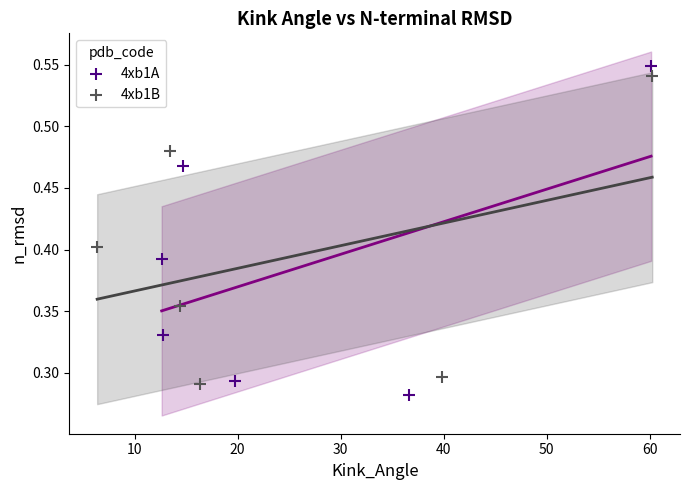

Which series has the widest spread of Y values?

4xb1A